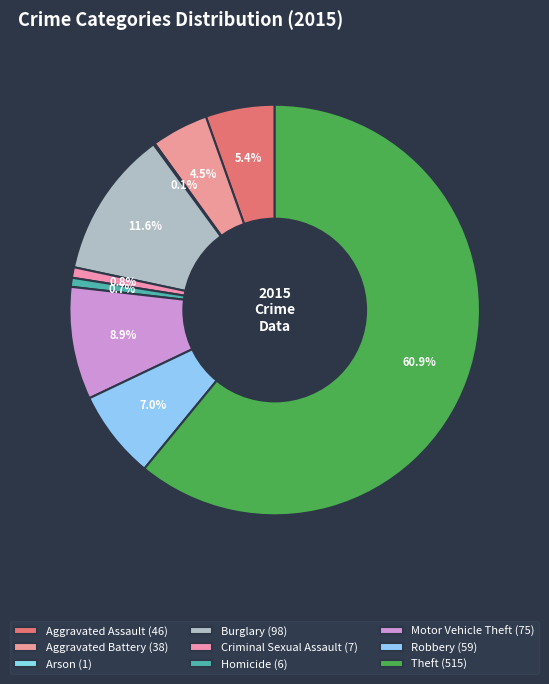

What percentage do Arson and Robbery together represent?

7.1%